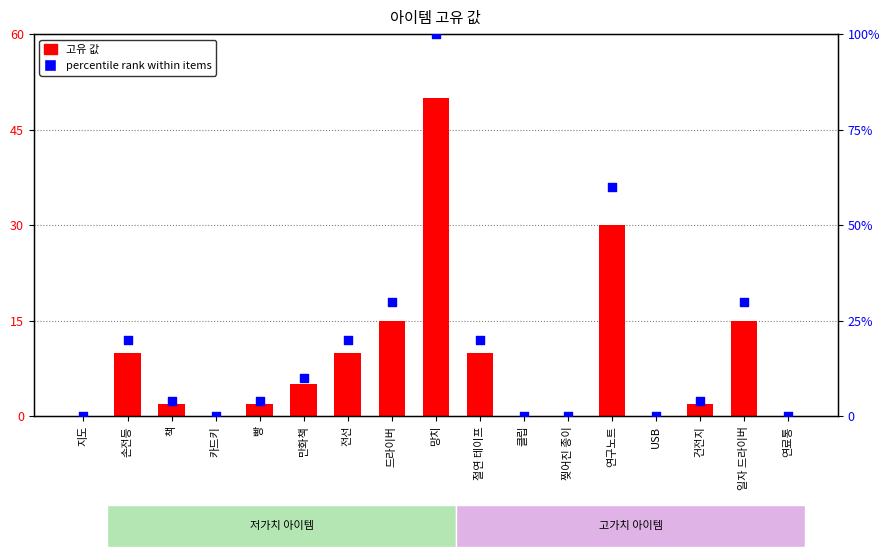

Which series reaches the maximum Y coordinate?

percentile rank